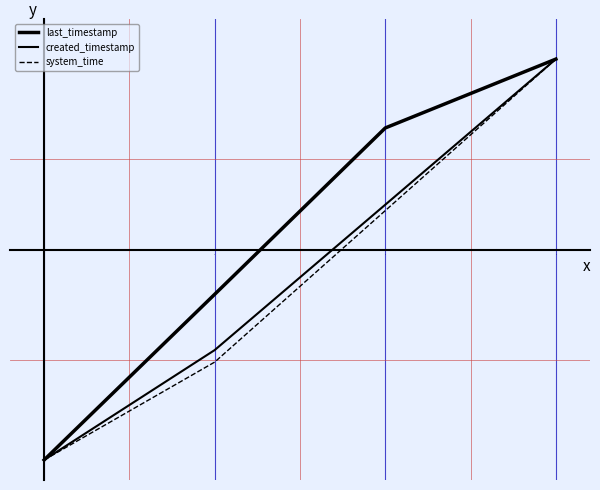

At which category does the chart reach its peak across all series?

3